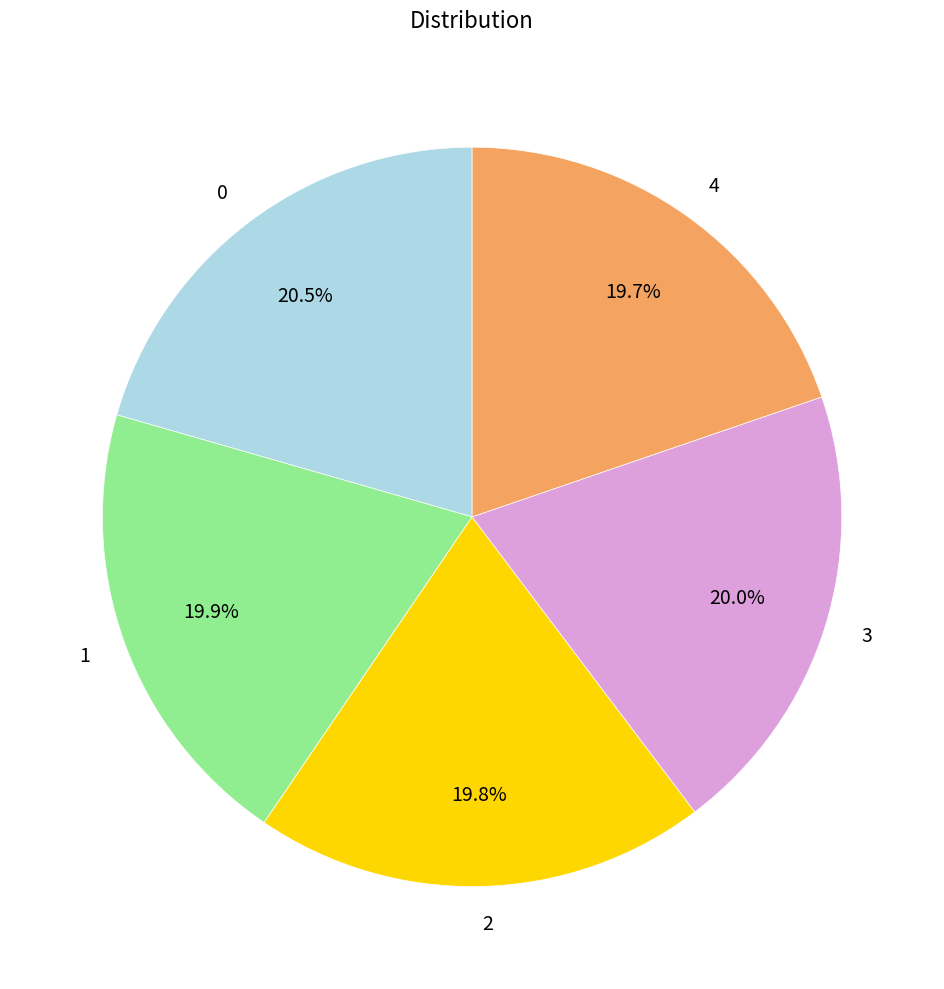

How many segments does this pie chart have?

5